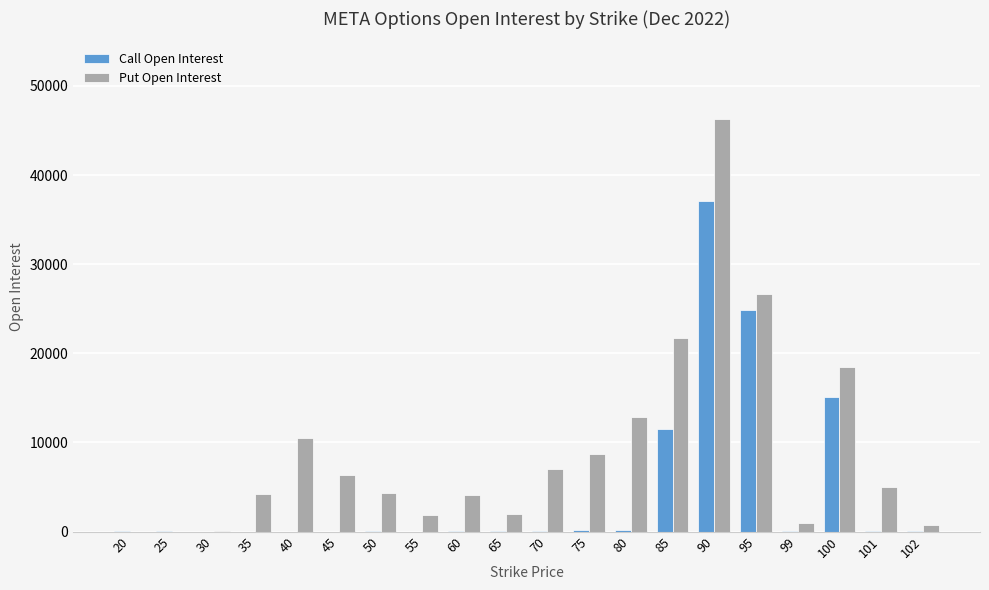

Between 45 and 85, which series saw the biggest shift?

Put Open Interest